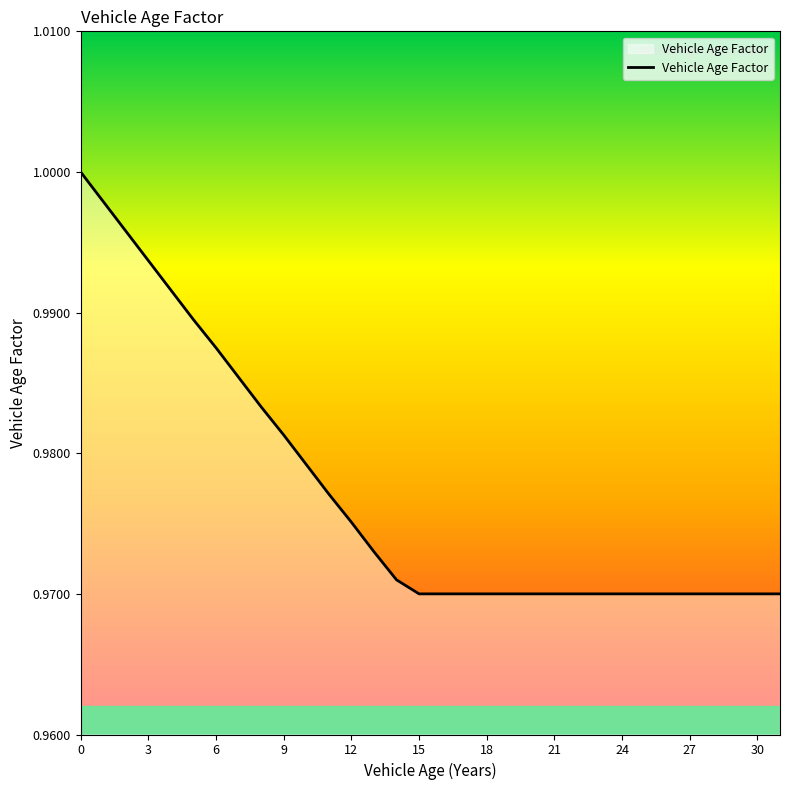

What is the value of the 15th point from the left?

1.0